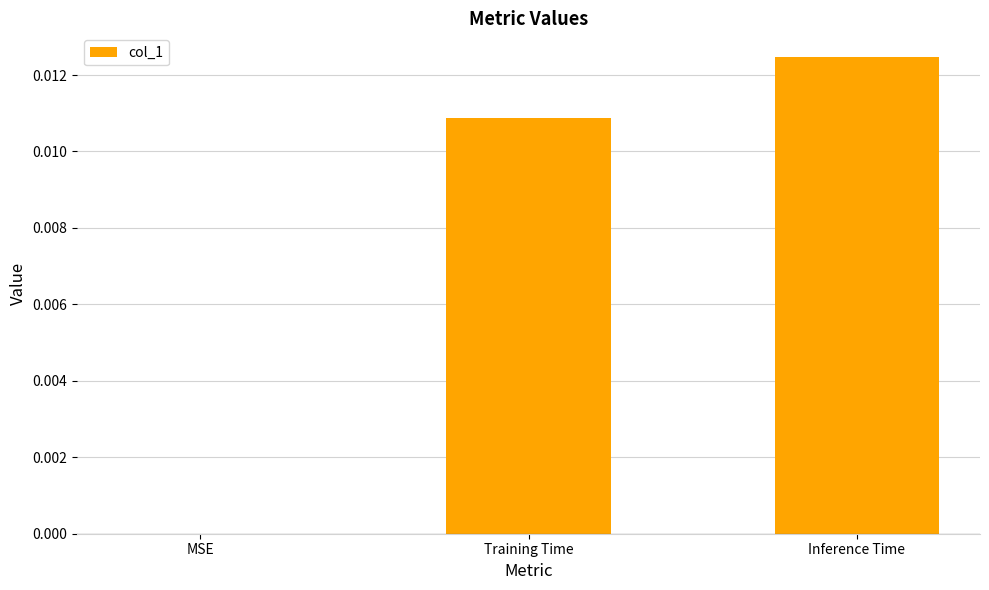

At which category does the chart reach its peak across all series?

Inference Time